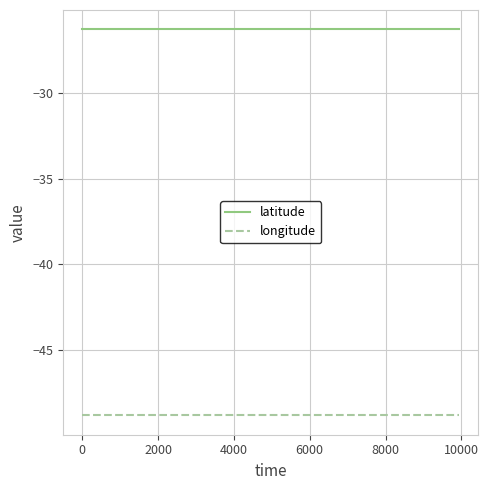

True or false: longitude and latitude intersect in this chart.

False